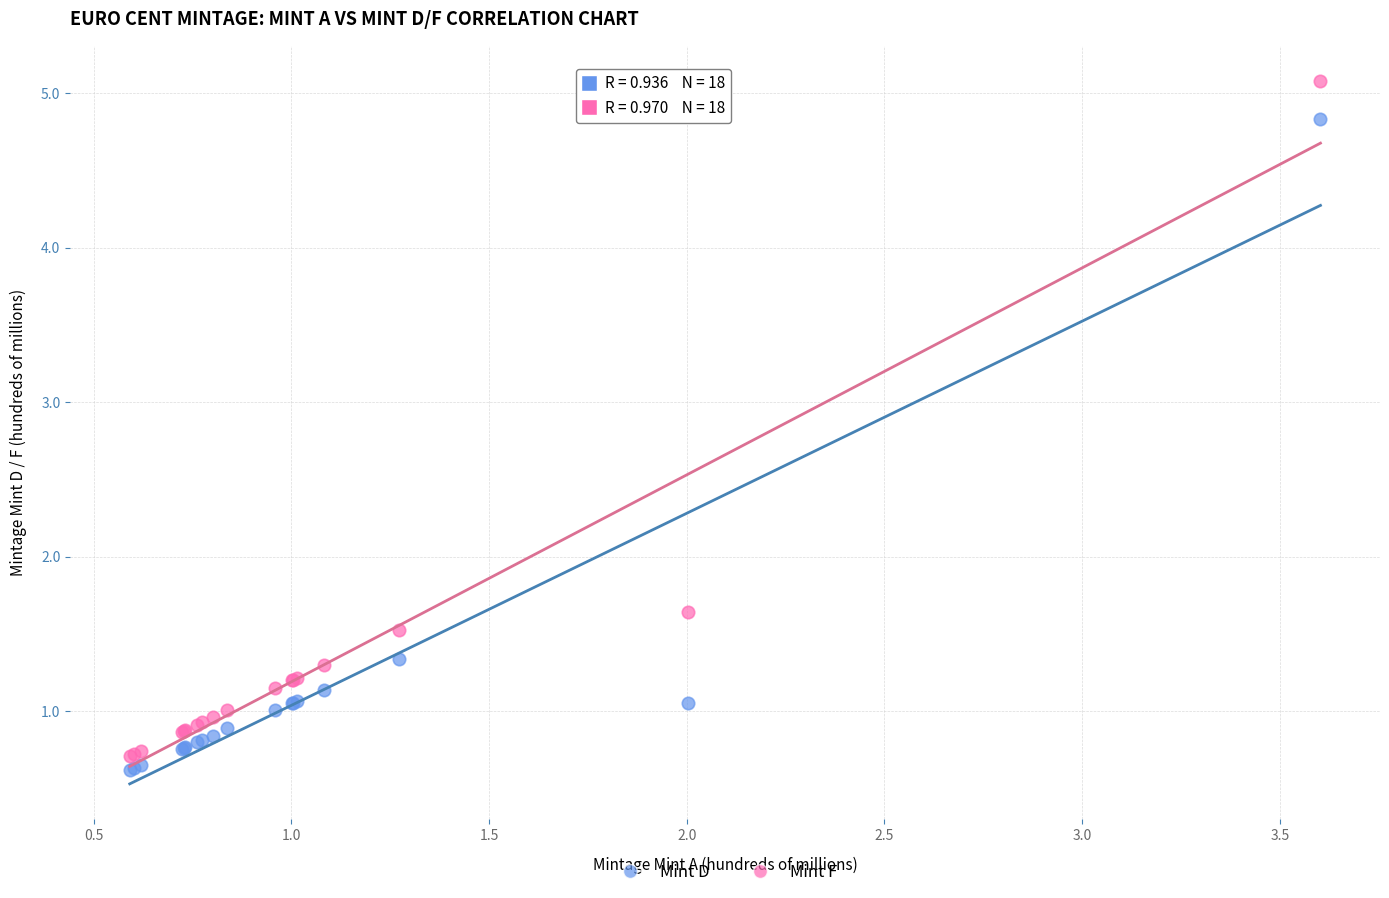

In the Mint F series, what Y value is closest to 2?

1.6